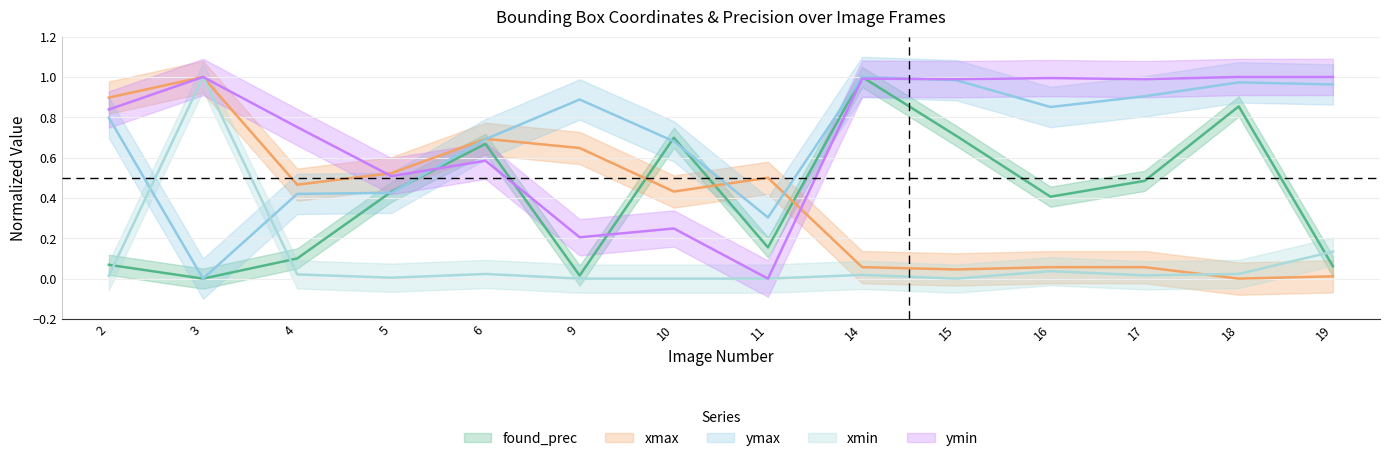

Between 9 and 18, which series saw the biggest shift?

found_prec